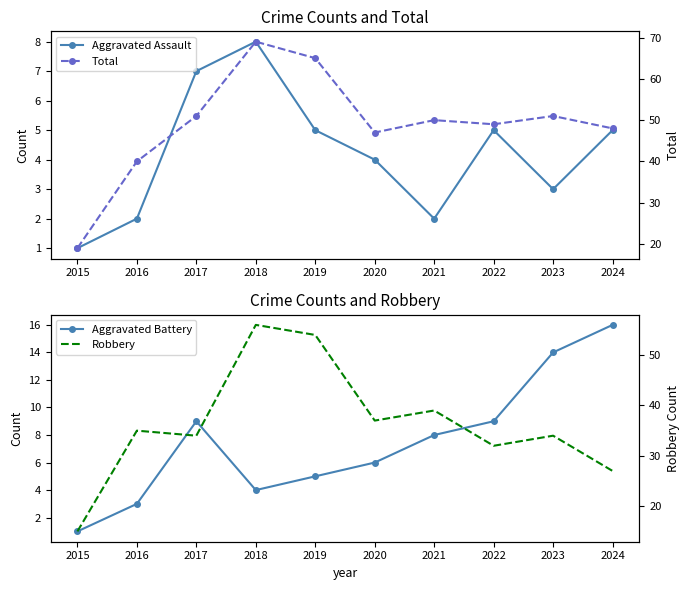

True or false: Aggravated Assault and Total cross at least once.

False